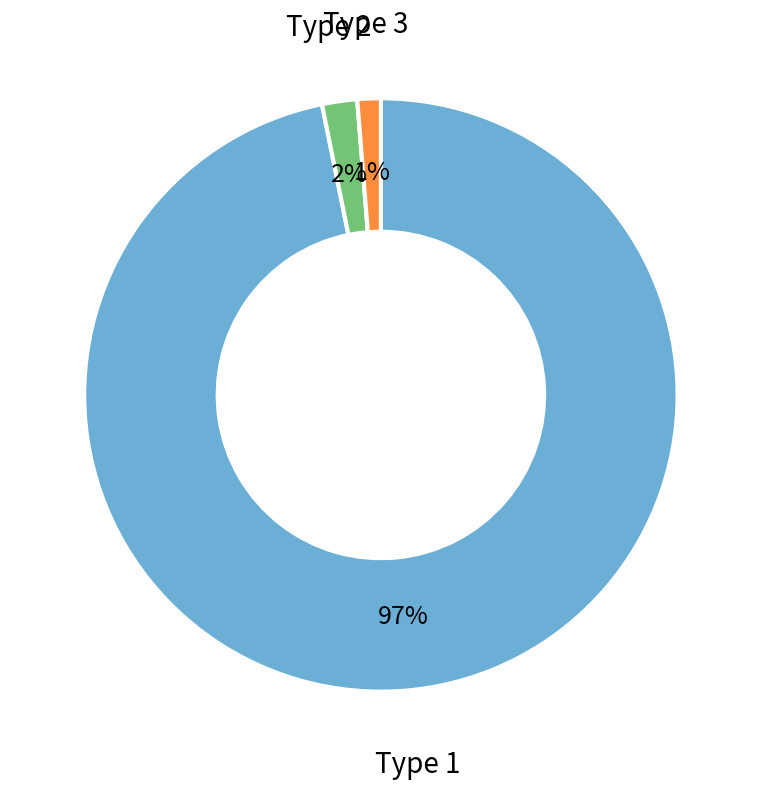

To the nearest percent, what is the difference between the largest and smallest slice percentages?

96%